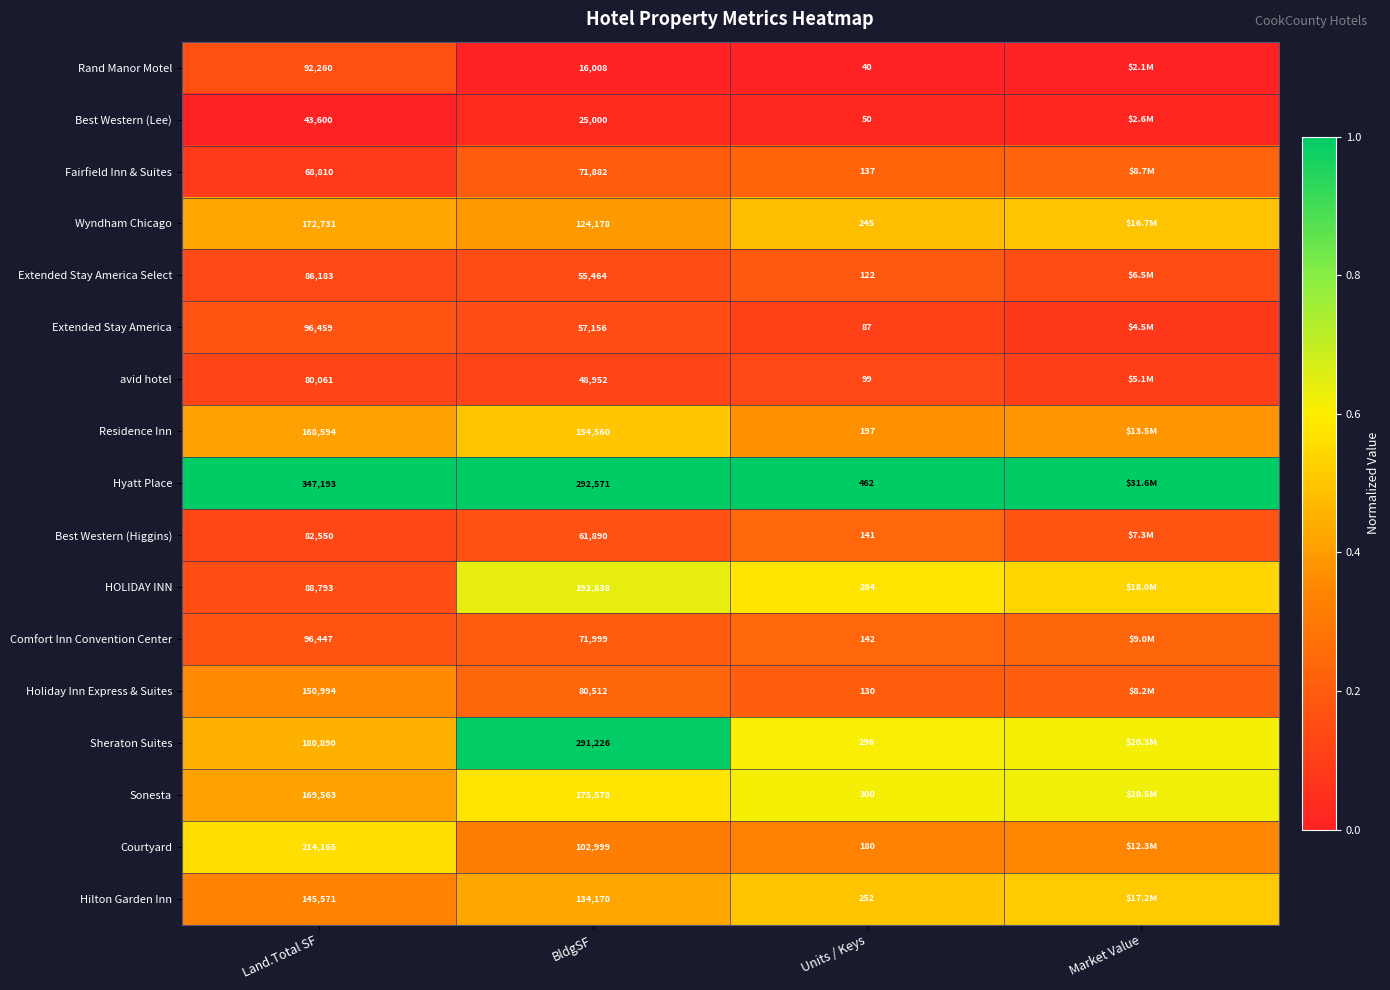

What is the difference between the highest and lowest values at Land.Total SF?

303593.0